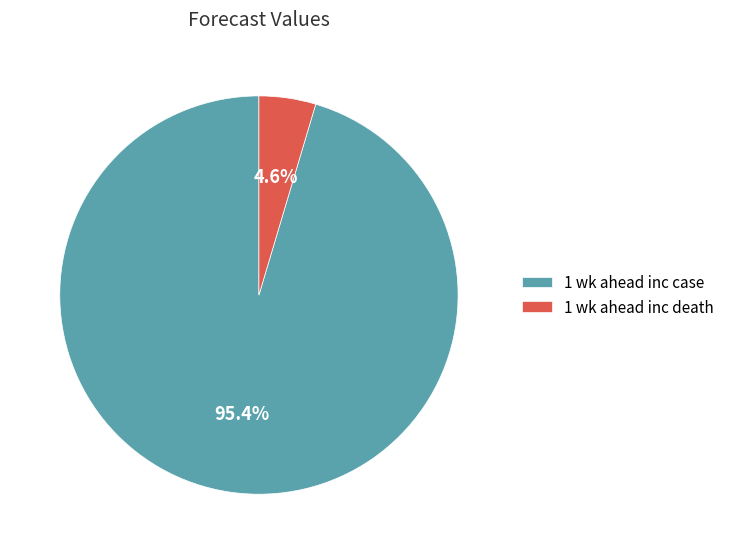

How much of the chart is everything except 1 wk ahead inc death?

95.4%